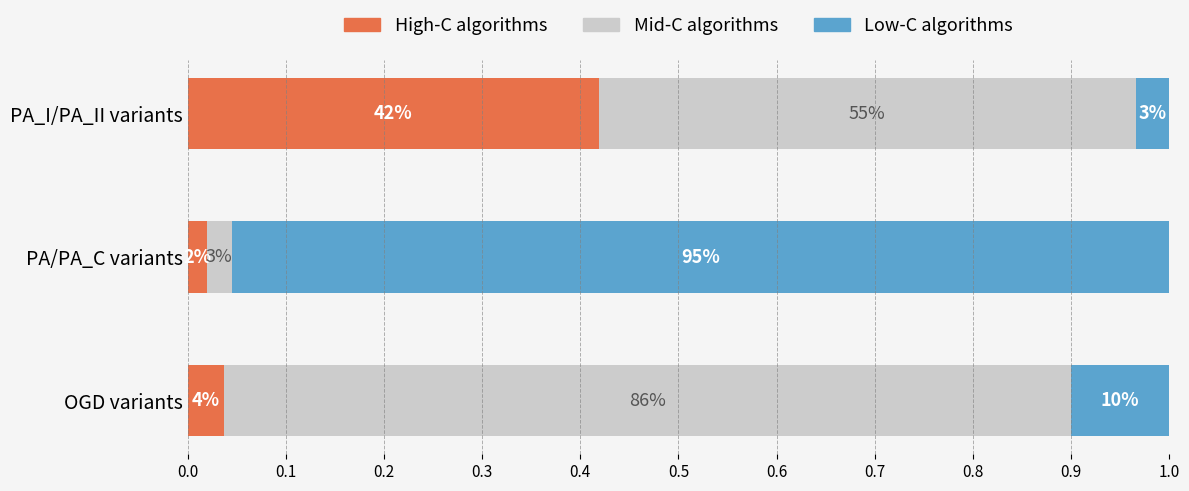

Reading right to left, extract all data points from this chart.

High-C algorithms: 0.4	0.0	0.0
Mid-C algorithms: 0.5	0.0	0.9
Low-C algorithms: 0.0	1.0	0.1